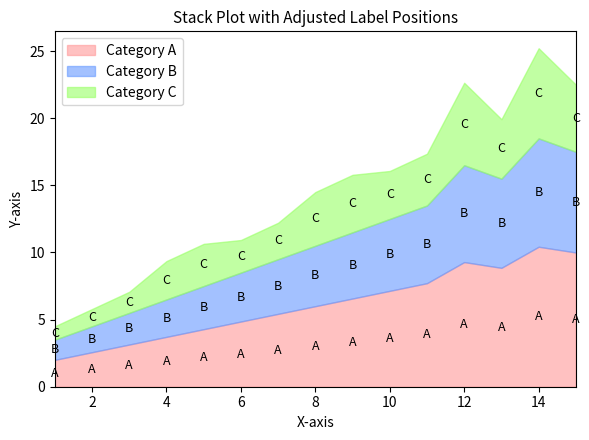

Does the chart display data point markers on the line(s)?

No